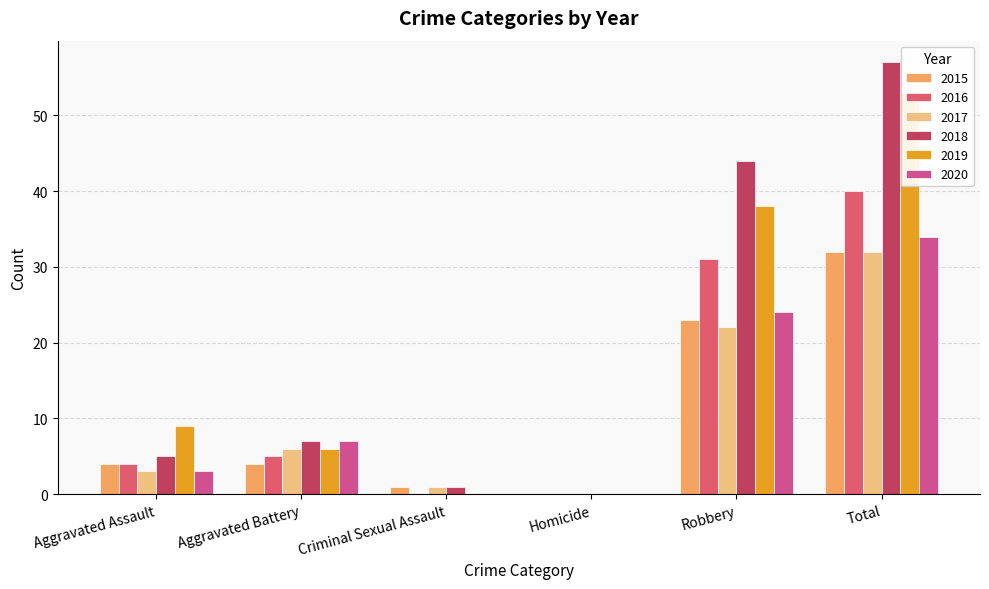

How many data points does each series have?

6